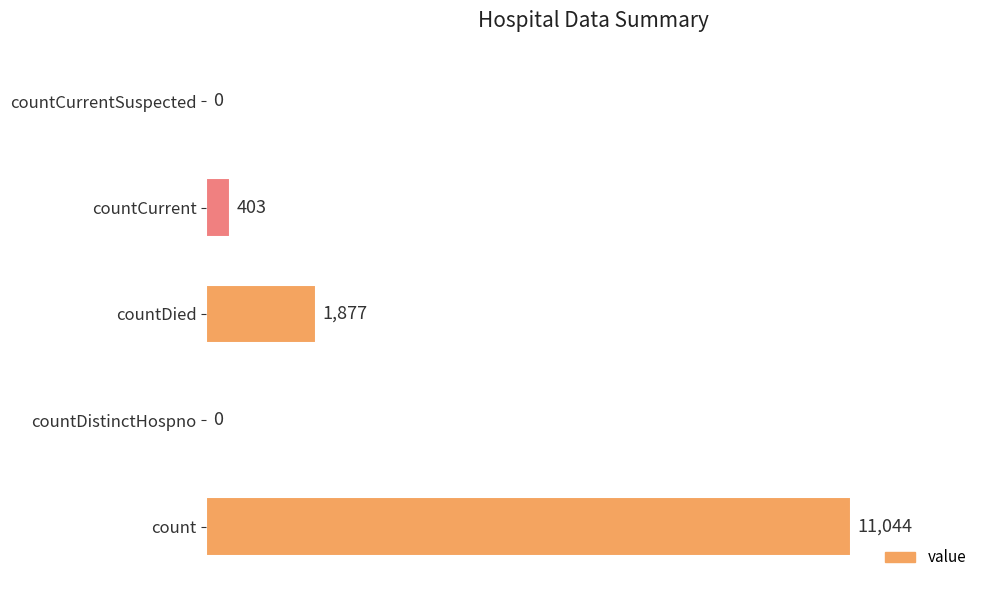

Reading bottom to top, list all the values displayed in this chart.

count=11044	countDistinctHospno=0	countDied=1877	countCurrent=403	countCurrentSuspected=0